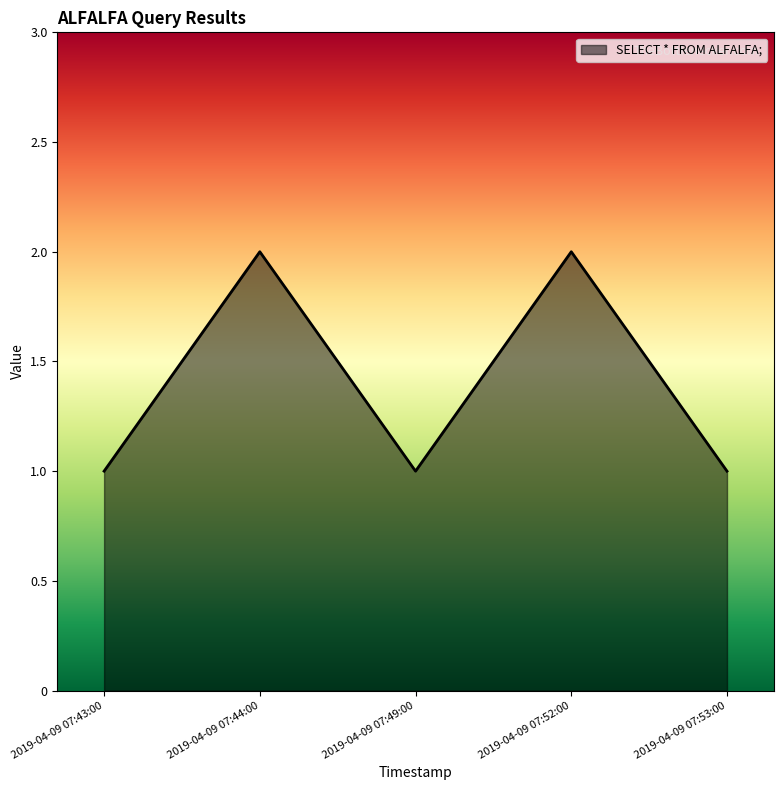

Does the chart display data point markers on the line(s)?

No